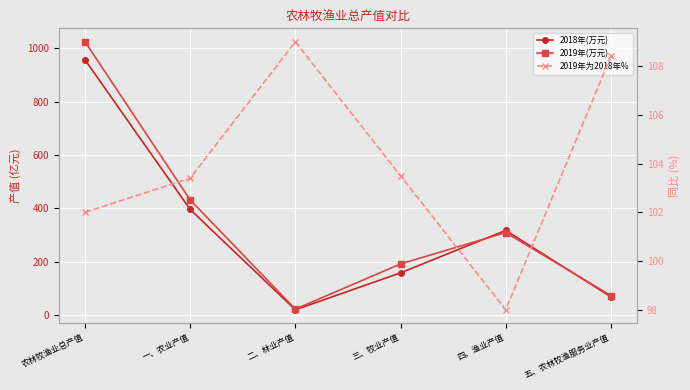

What is the average value of the 2019年为2018年% series?

104.0